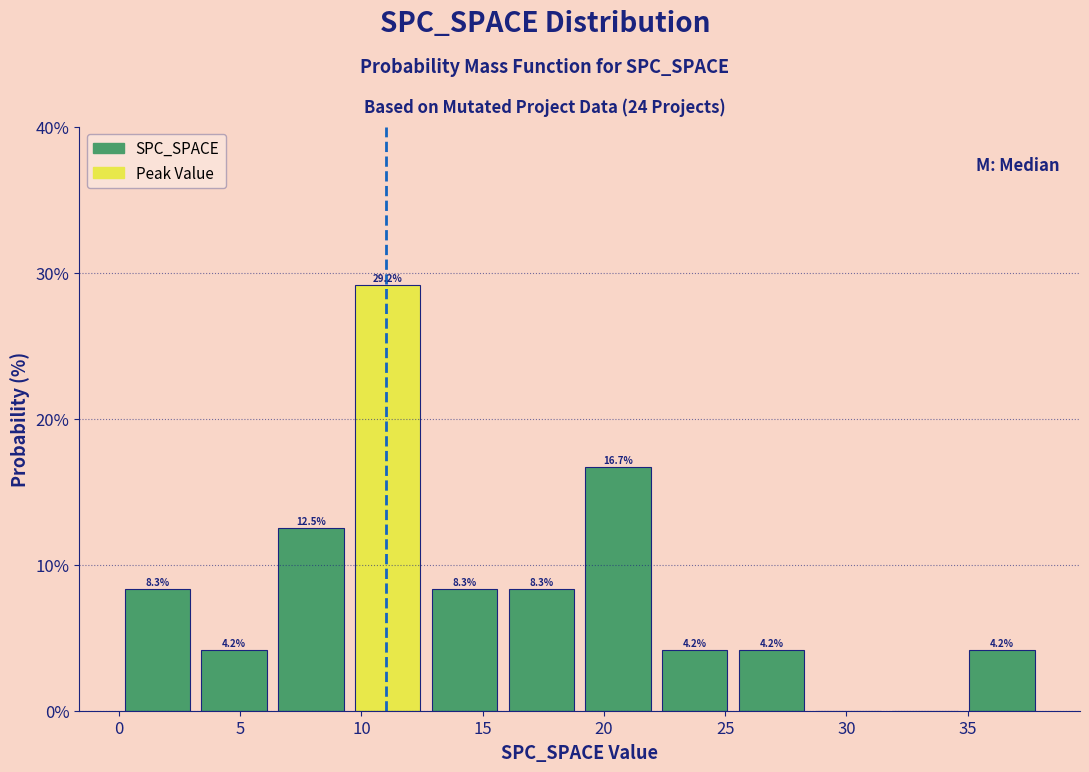

Which range on the x-axis has the tallest bar?

9.5 to 12.5